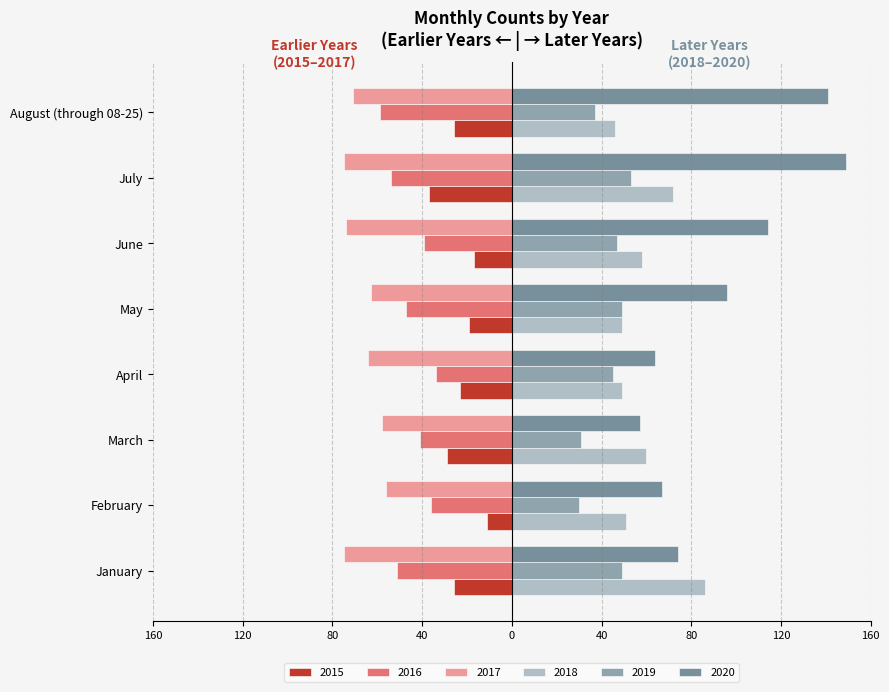

Which series has the widest spread of values?

2020